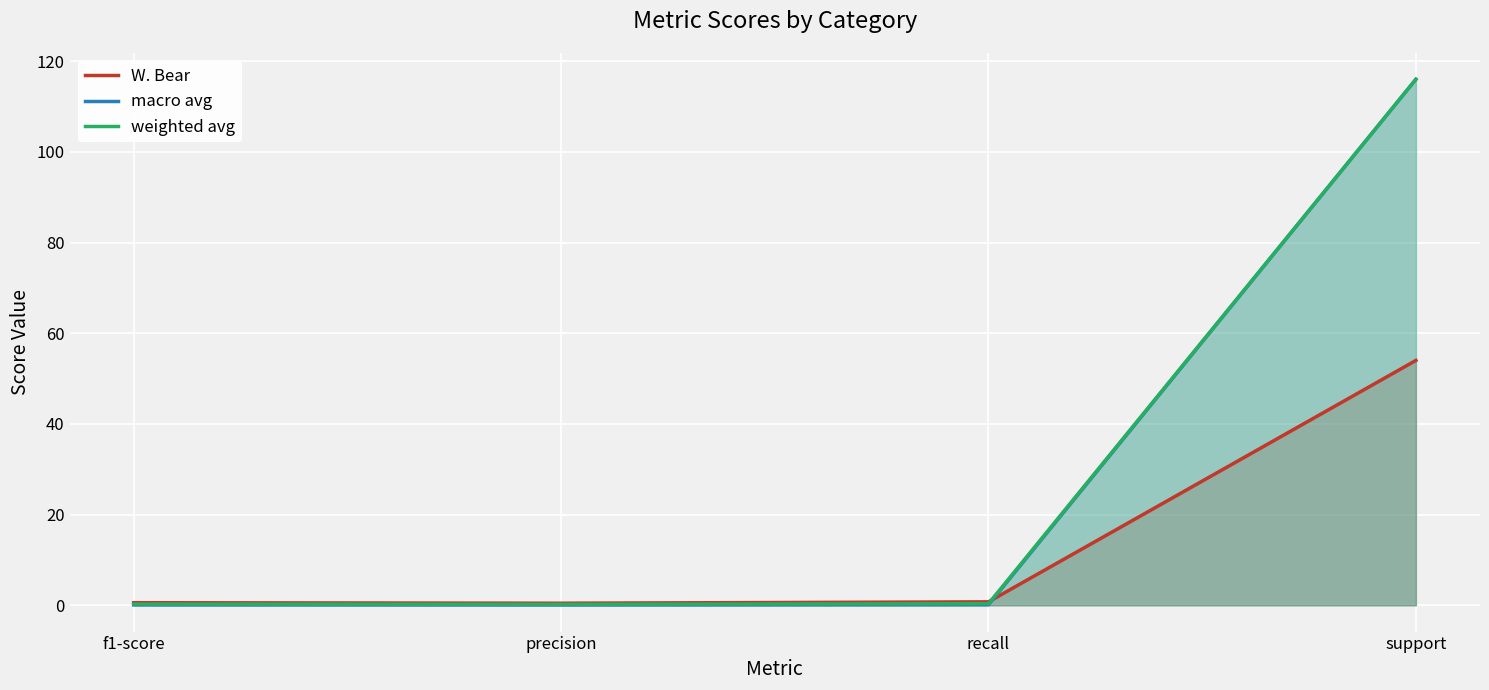

What is the highest value of the macro avg series?

116.0